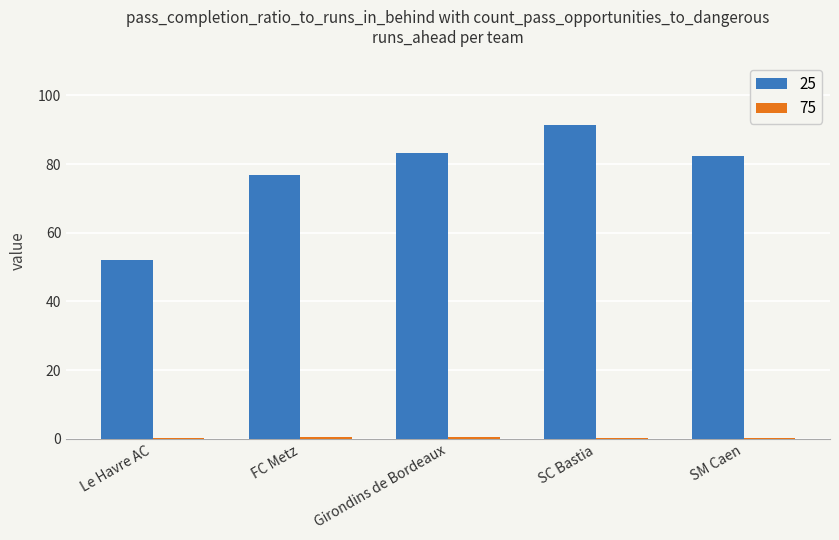

Count the number of data series in this chart.

2